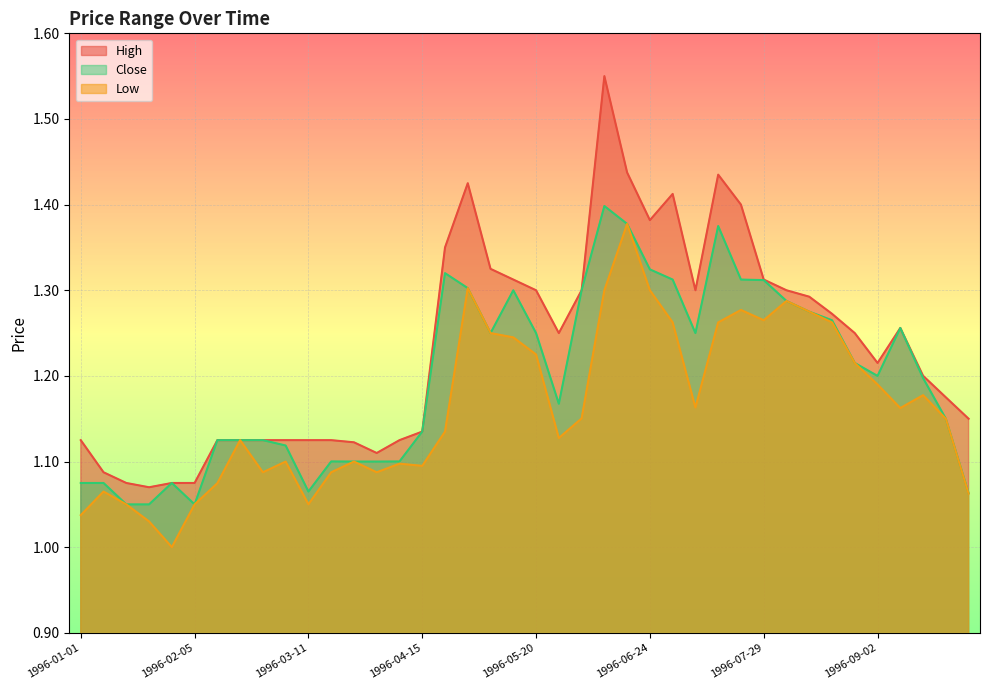

Which series has the widest spread of values?

High